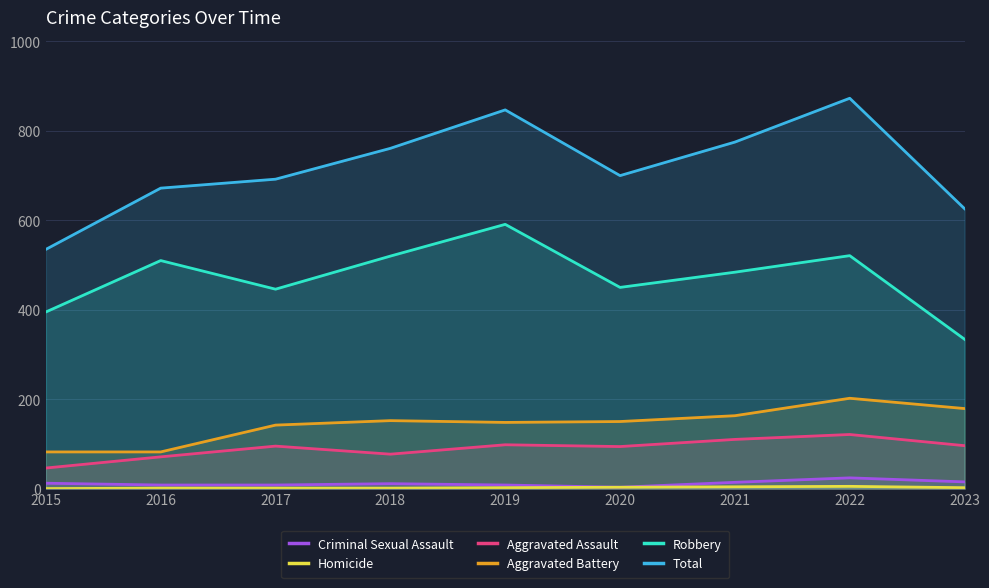

At which category does Criminal Sexual Assault reach its first local valley?

2020